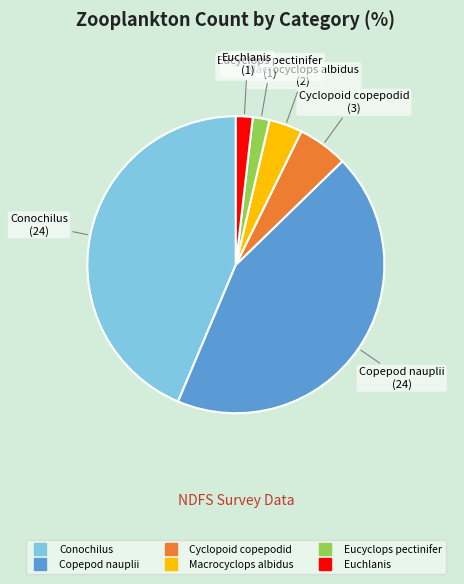

Does any single category account for the majority?

No